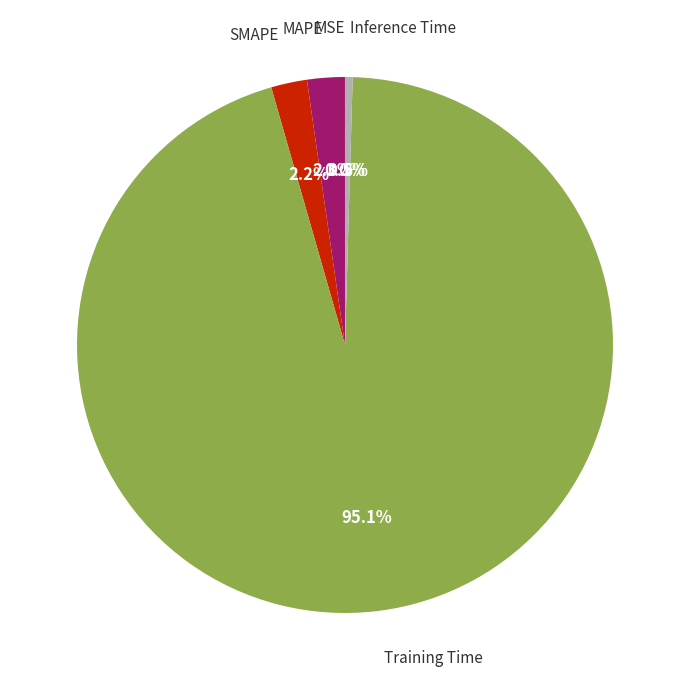

Does any single category account for the majority?

Yes